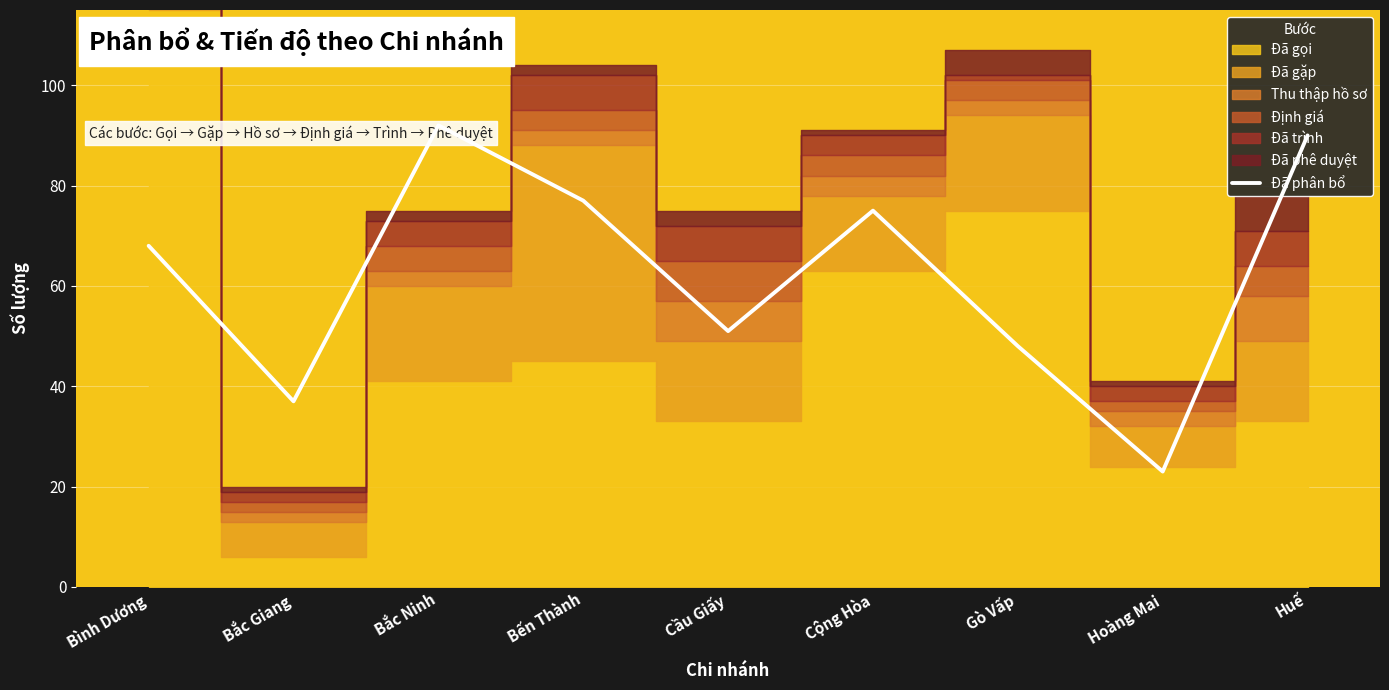

What position from the left is Gò Vấp?

7